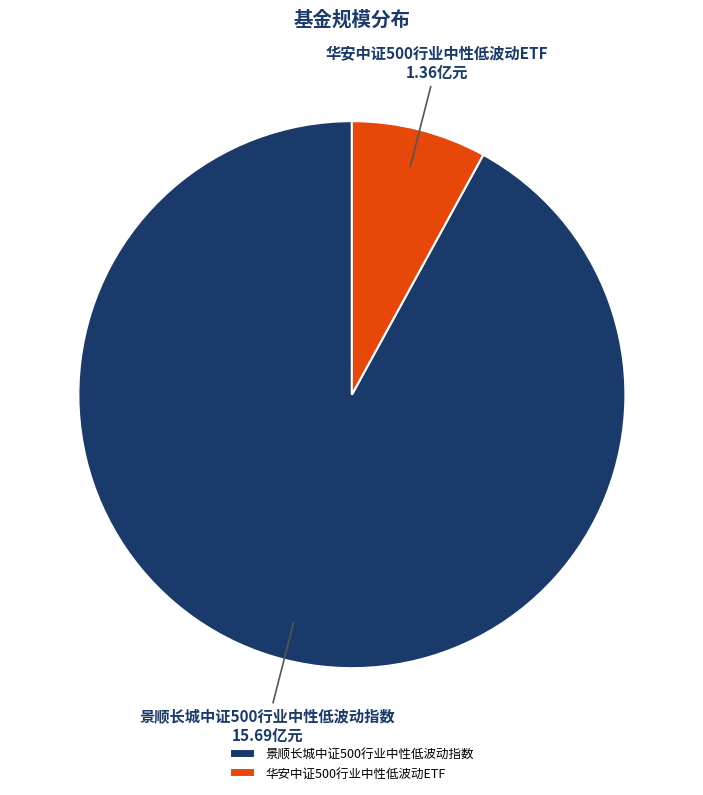

Count the number of slices in the pie.

2